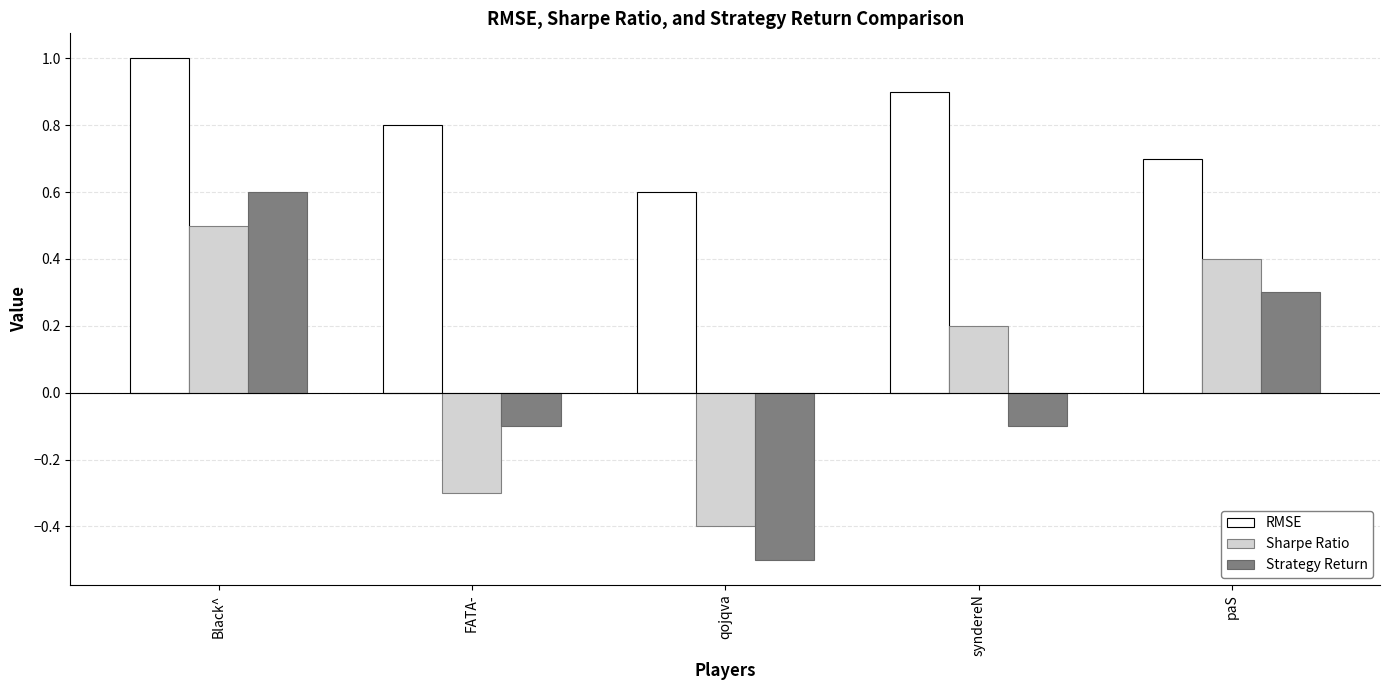

What is the sum of the Sharpe Ratio values at FATA- and syndereN?

-0.1